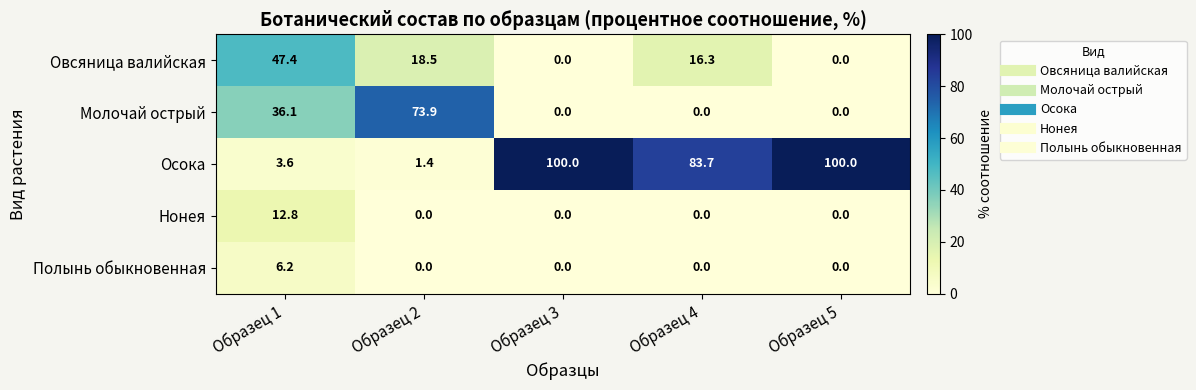

At Образец 1, list the series in order from smallest to largest.

Осока, Полынь обыкновенная, Нонея, Молочай острый, Овсяница валийская